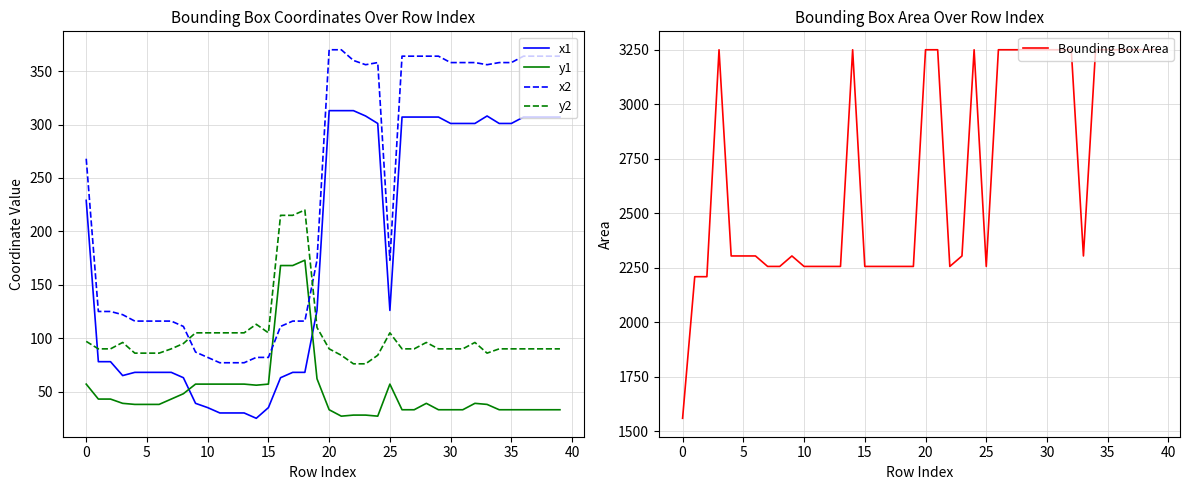

Is the value of y1 at 17 greater than the value of x2 at 32?

No